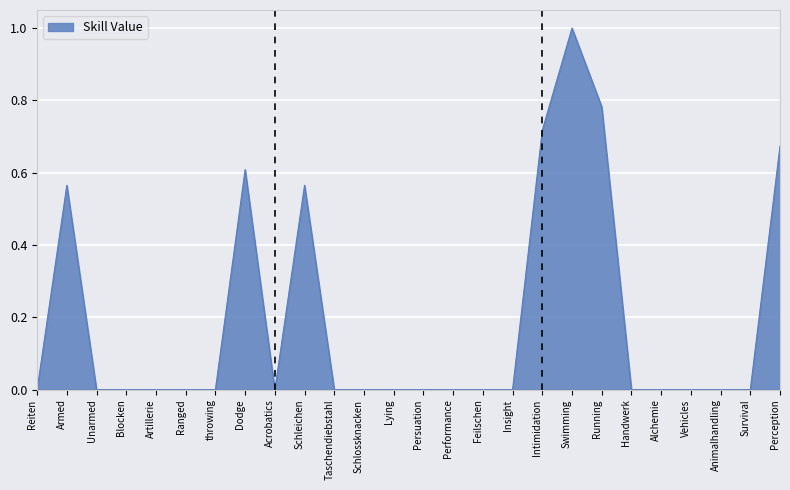

What position from the left is Blocken?

4